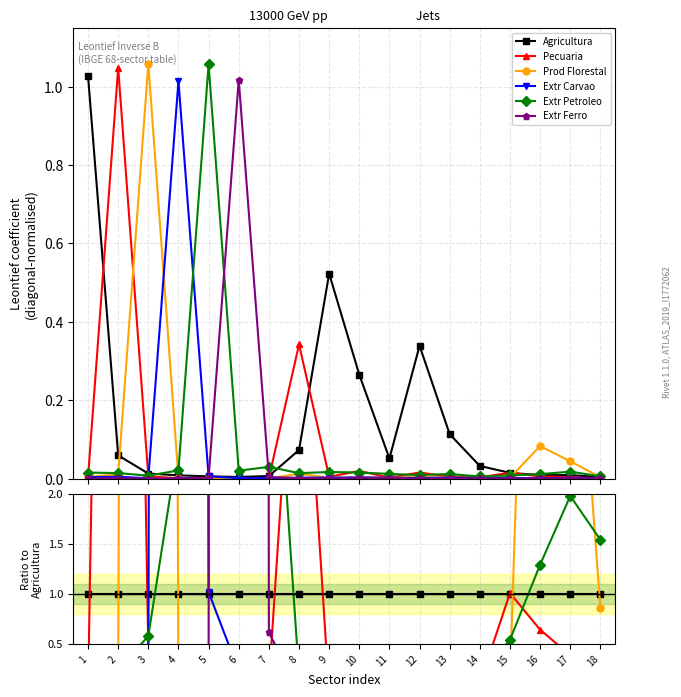

How many series are shown in this chart?

6